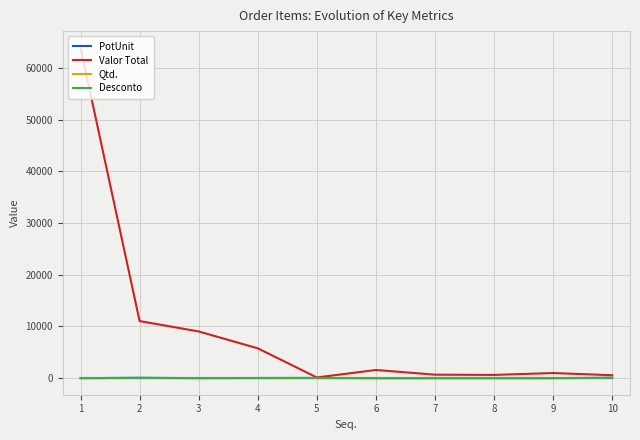

Does the chart display data point markers on the line(s)?

No